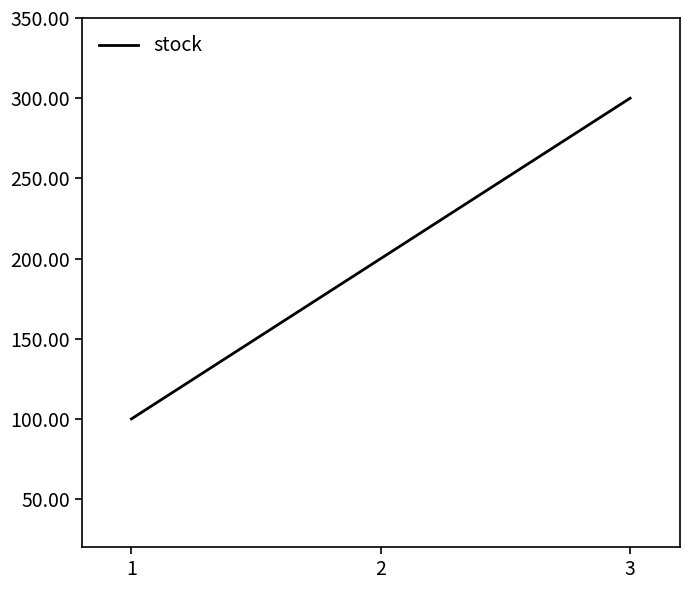

What is the sum of the values at 2 and 3?

500